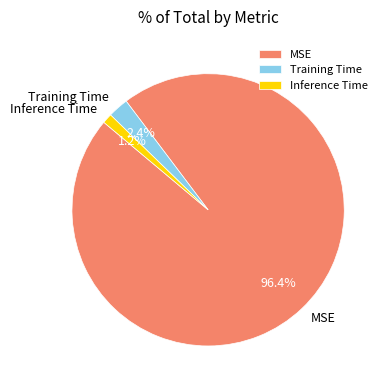

Which category has the biggest portion of the pie?

MSE